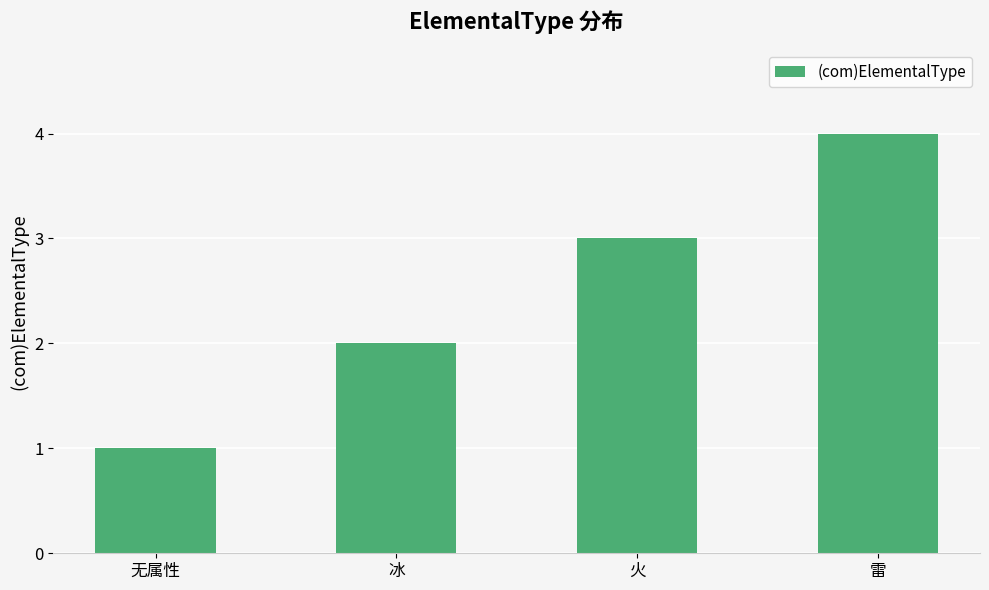

Which label corresponds to the largest value in the chart?

雷